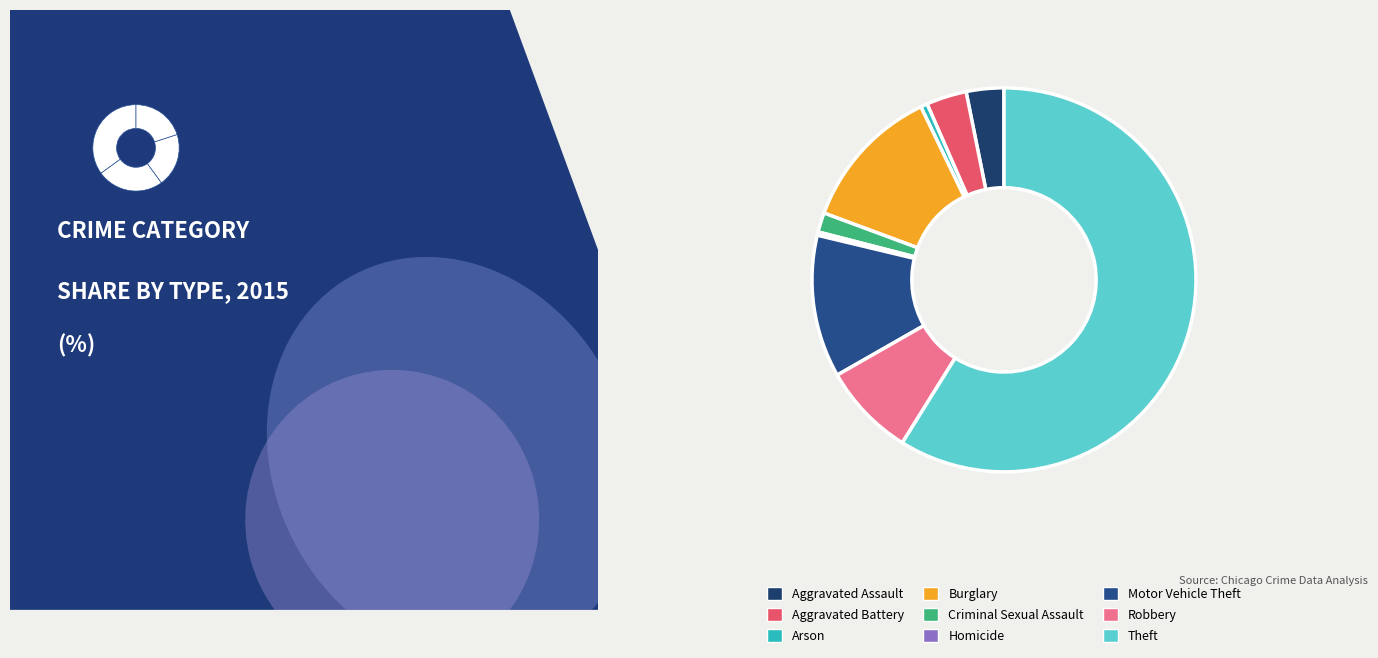

What portion of the pie excludes Robbery?

92.1%